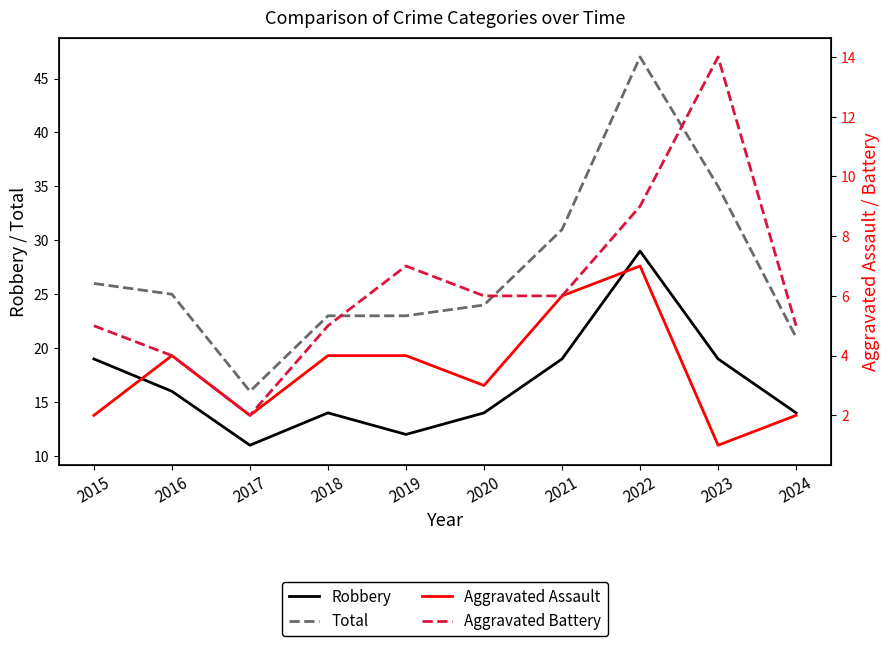

At which category is the sum across all series the highest?

2022